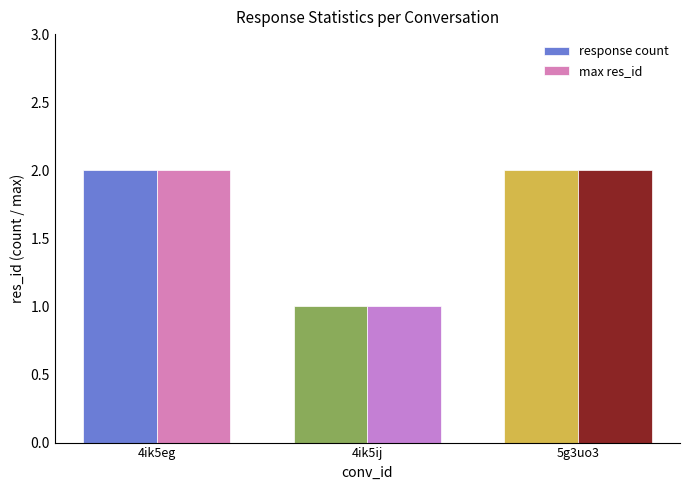

Reading left to right, extract all data points from this chart.

response count: 4ik5eg=2	4ik5ij=1	5g3uo3=2
max res_id: 4ik5eg=2	4ik5ij=1	5g3uo3=2